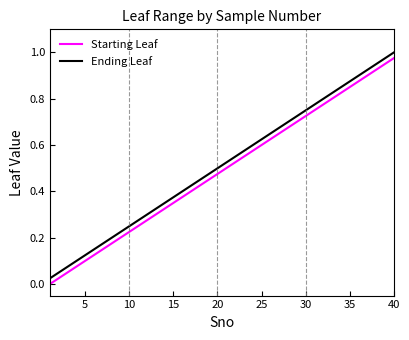

True or false: Ending Leaf and Starting Leaf intersect in this chart.

False